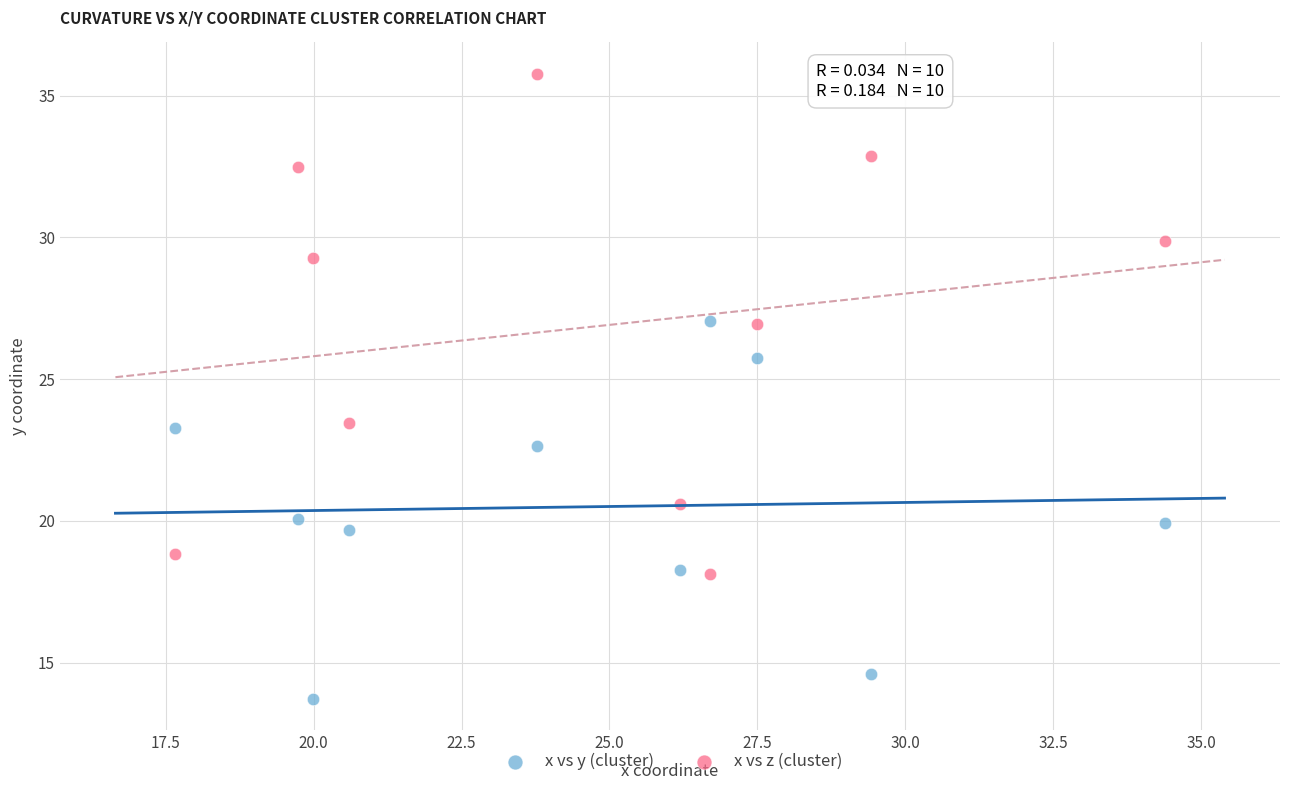

What are all the series names shown in the legend?

x vs y (cluster), x vs z (cluster)